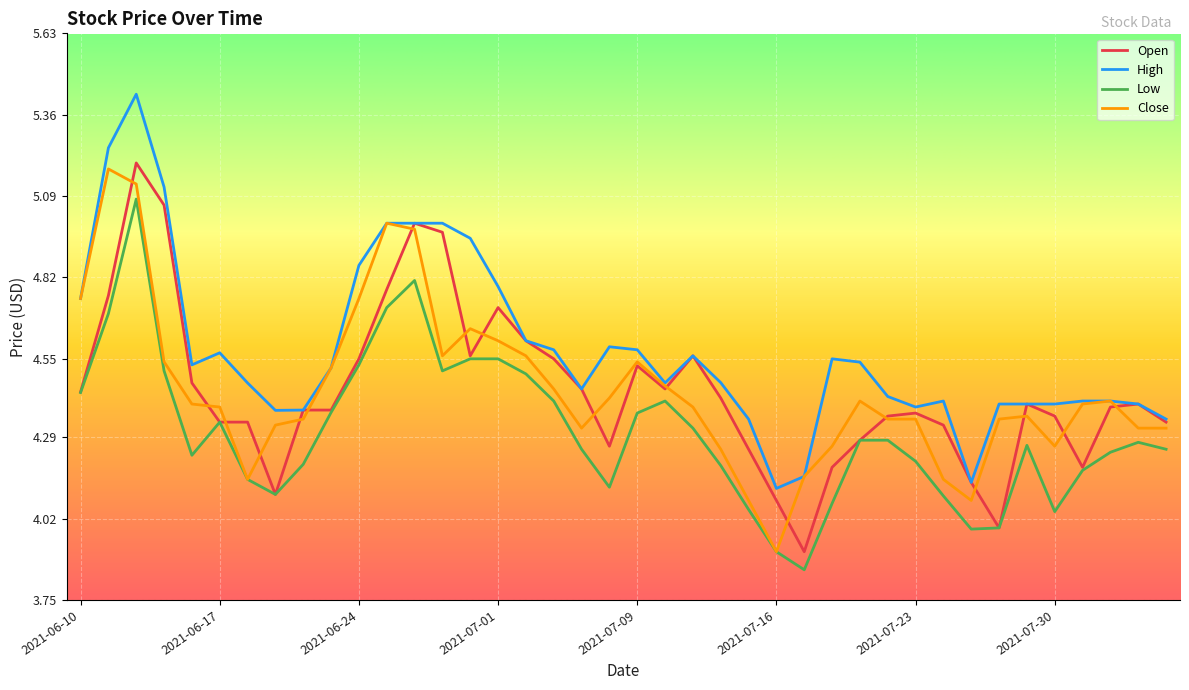

True or false: High and Low cross at least once.

False